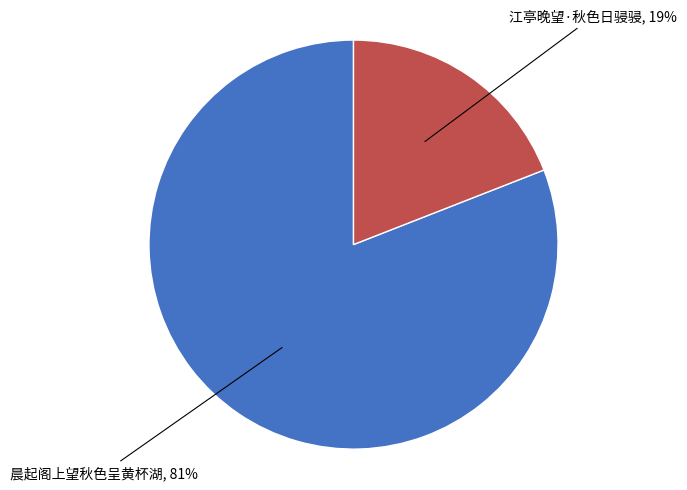

Rank the categories by value from highest to lowest.

晨起阁上望秋色呈黄杯湖, 江亭晚望·秋色日骎骎